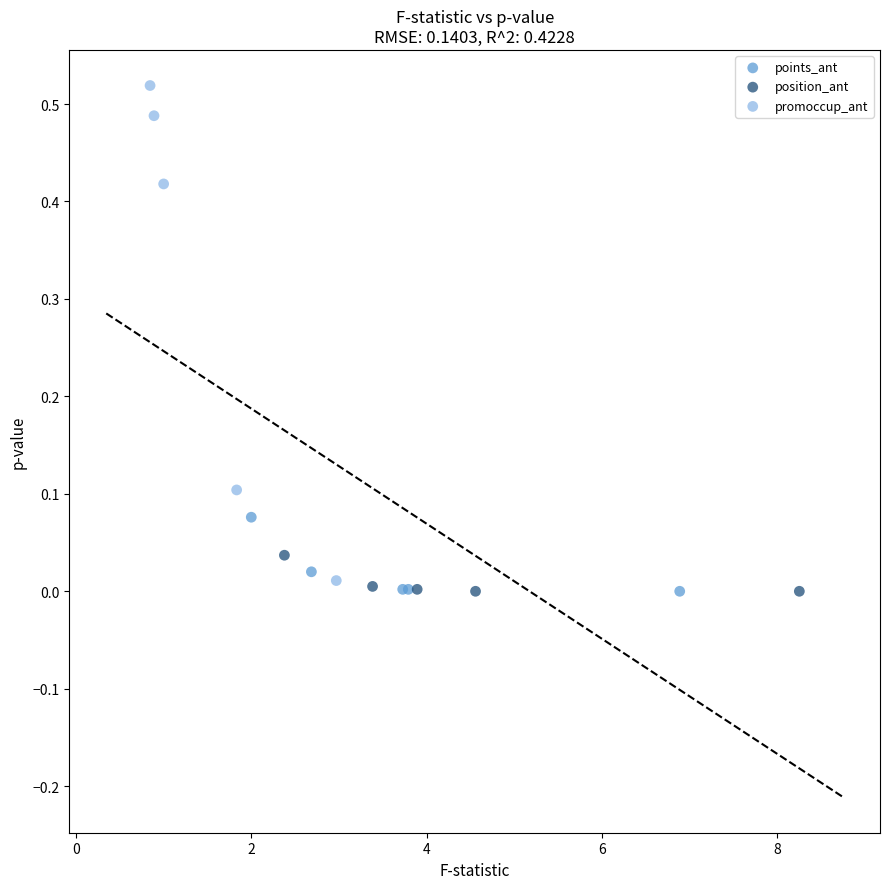

What are all the series names shown in the legend?

points_ant, position_ant, promoccup_ant